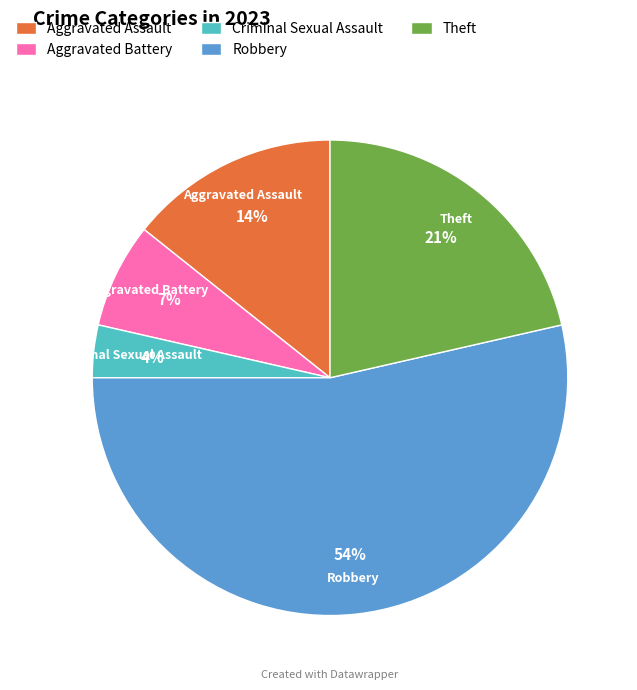

Rank the categories by value from lowest to highest.

Criminal Sexual Assault, Aggravated Battery, Aggravated Assault, Theft, Robbery